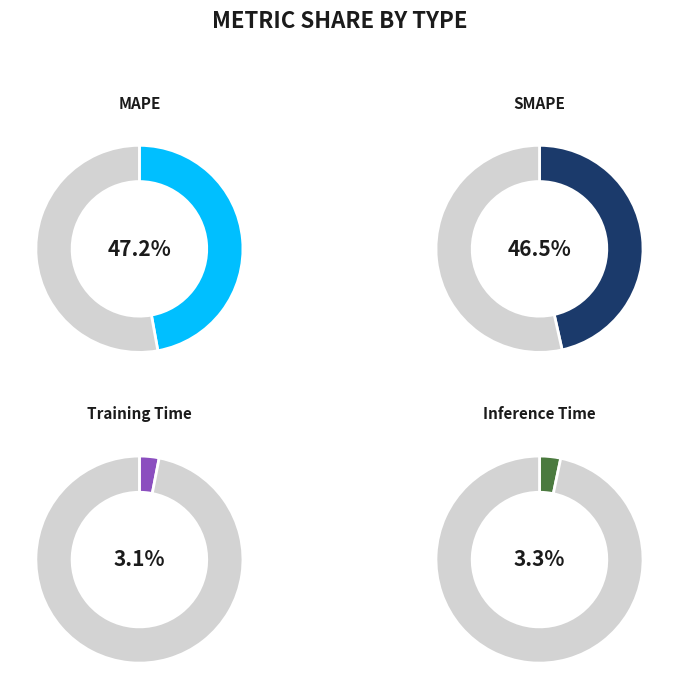

To the nearest percent, what portion does Training Time represent?

3%